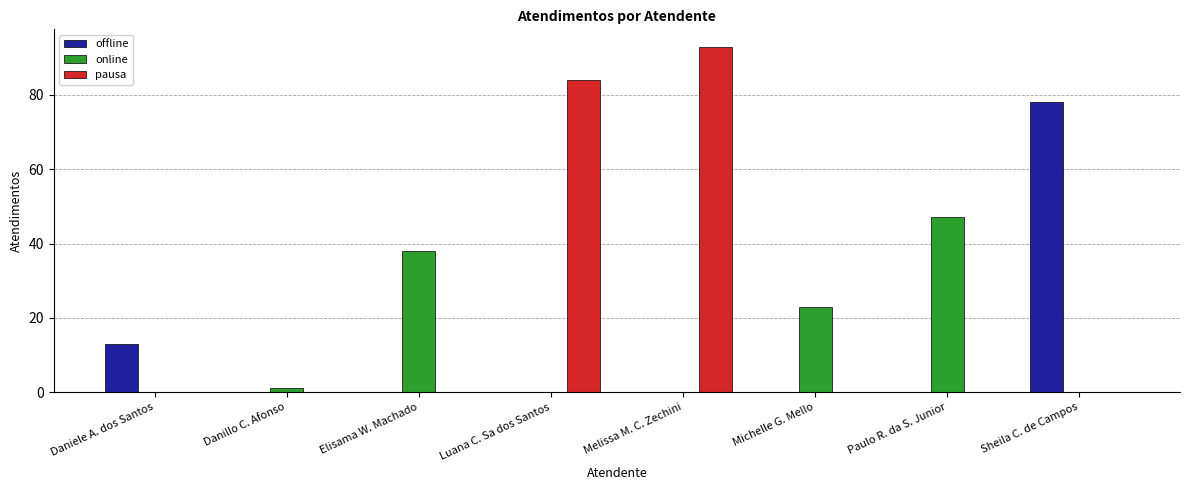

How many categories are shown in the chart?

8